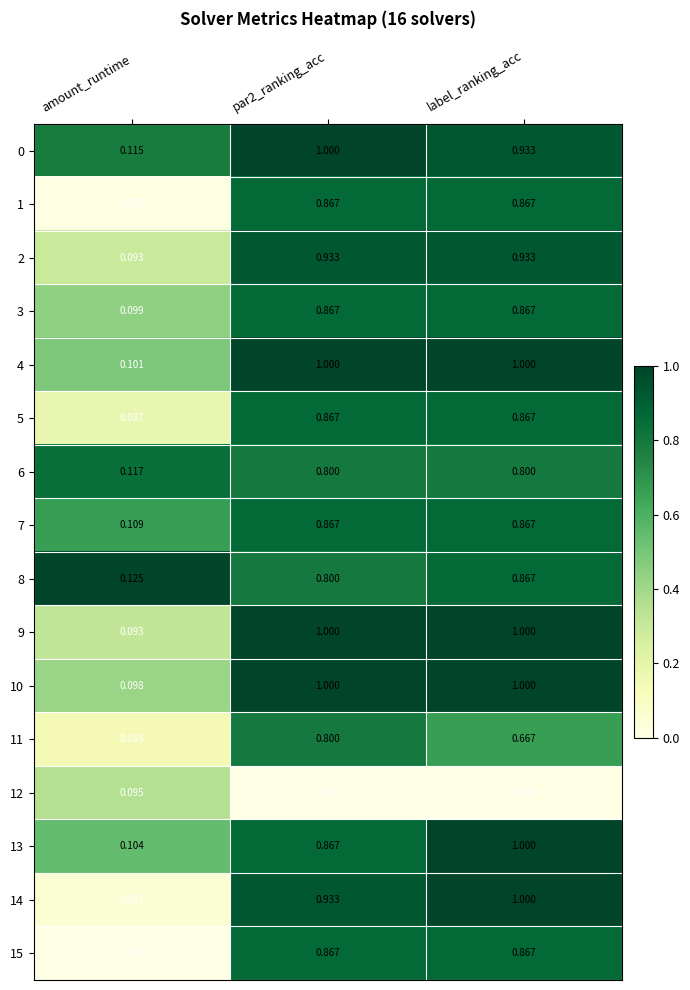

At which label is 9 closest to 0?

amount_runtime